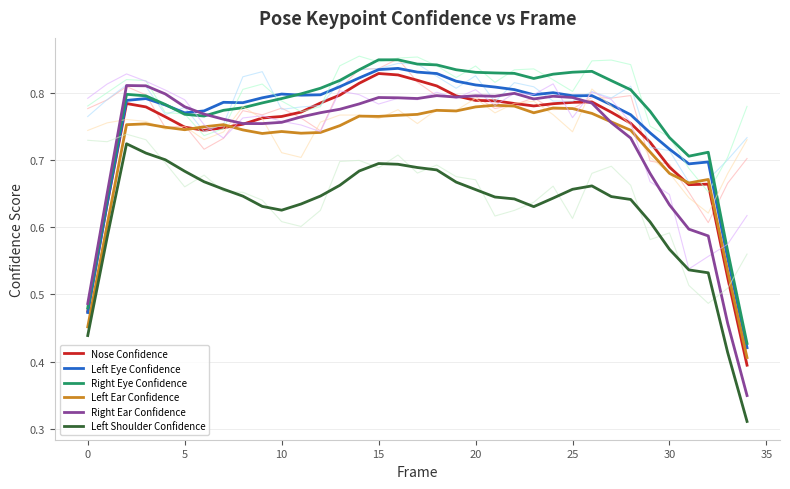

What is the total value across all series at 32?

3.9